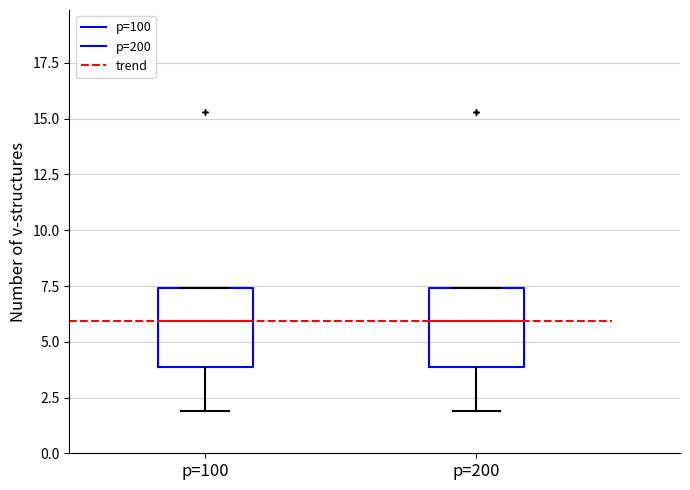

Where is the upper edge of the box for p=200 on the y-axis? The values are not printed on the chart, so give them approximately, as read against the axis.

7.5